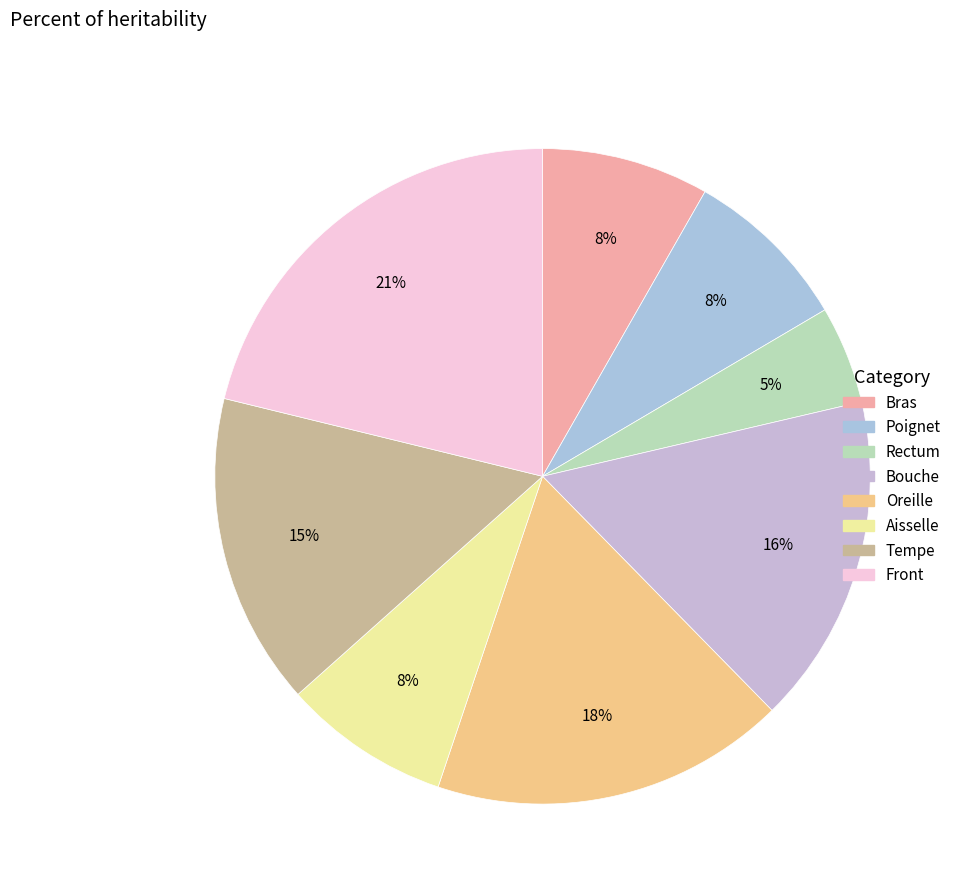

How many segments does this pie chart have?

8